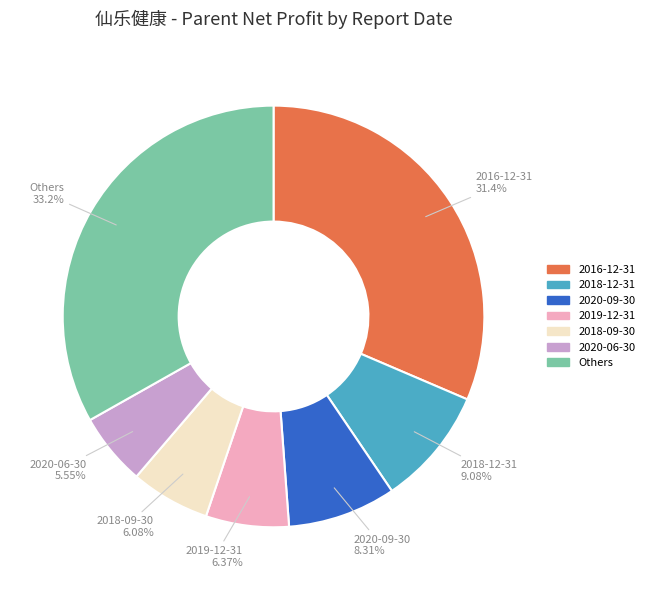

How many slices are in this pie chart?

7